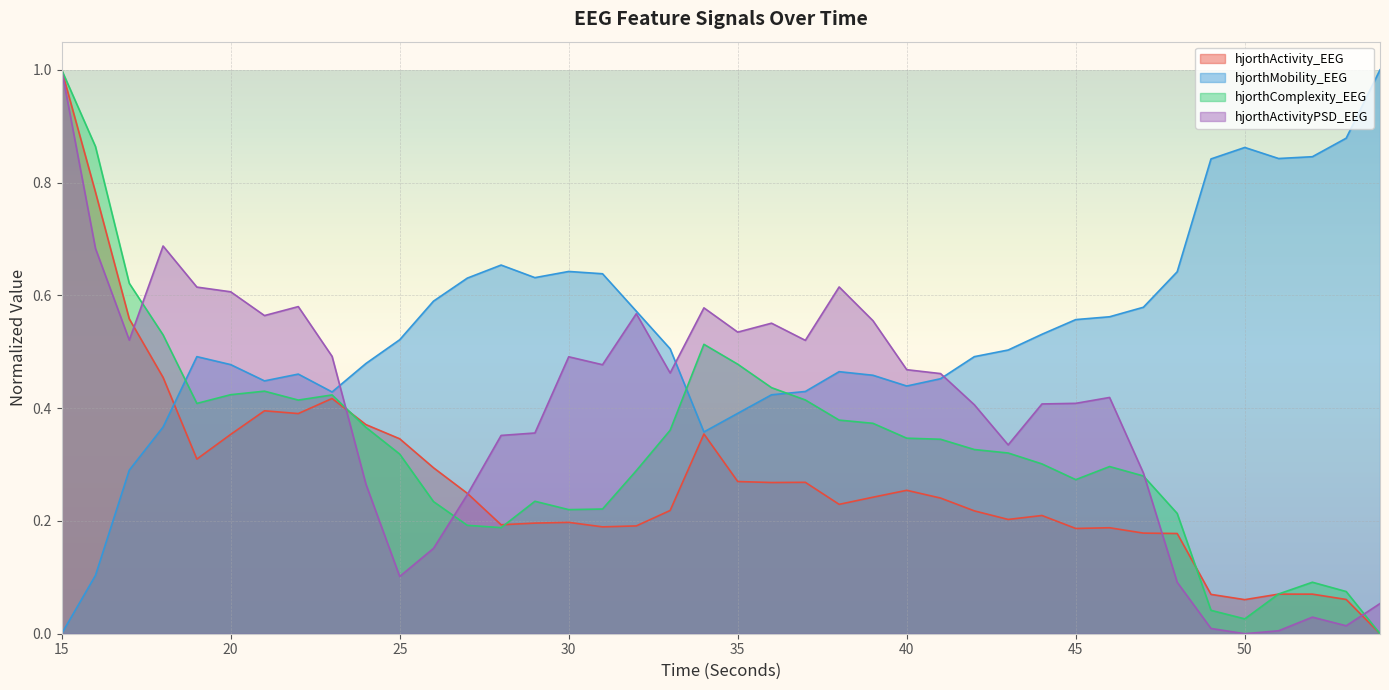

List the series in order of their peak value, lowest first.

hjorthActivity_EEG, hjorthMobility_EEG, hjorthComplexity_EEG, hjorthActivityPSD_EEG